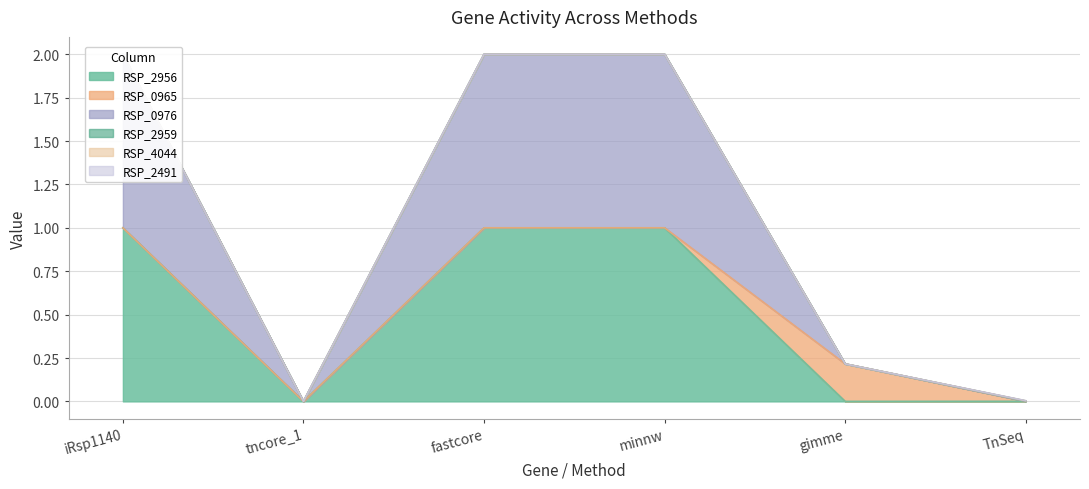

Which label corresponds to the smallest value in the chart?

tncore_1